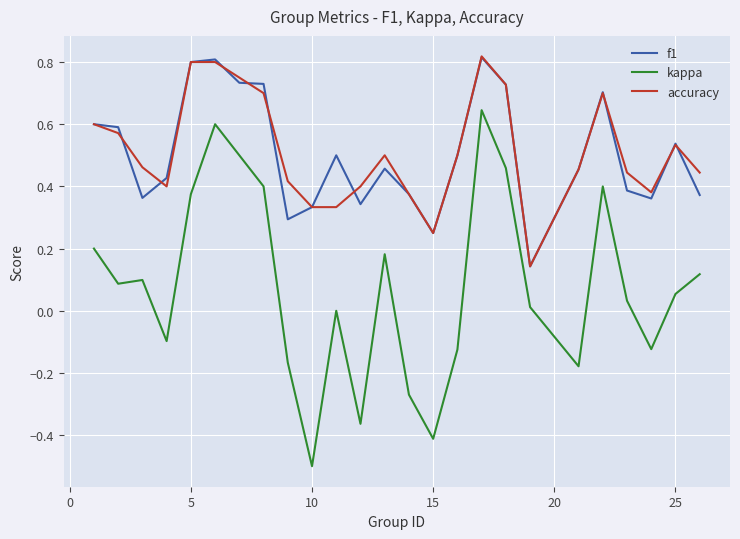

True or false: accuracy and kappa cross at least once.

False